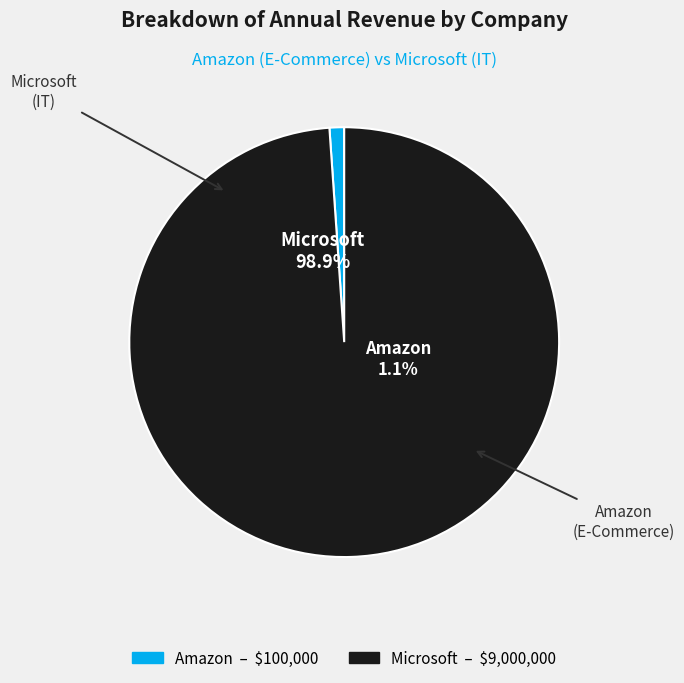

What is the largest slice in the pie chart?

Microsoft